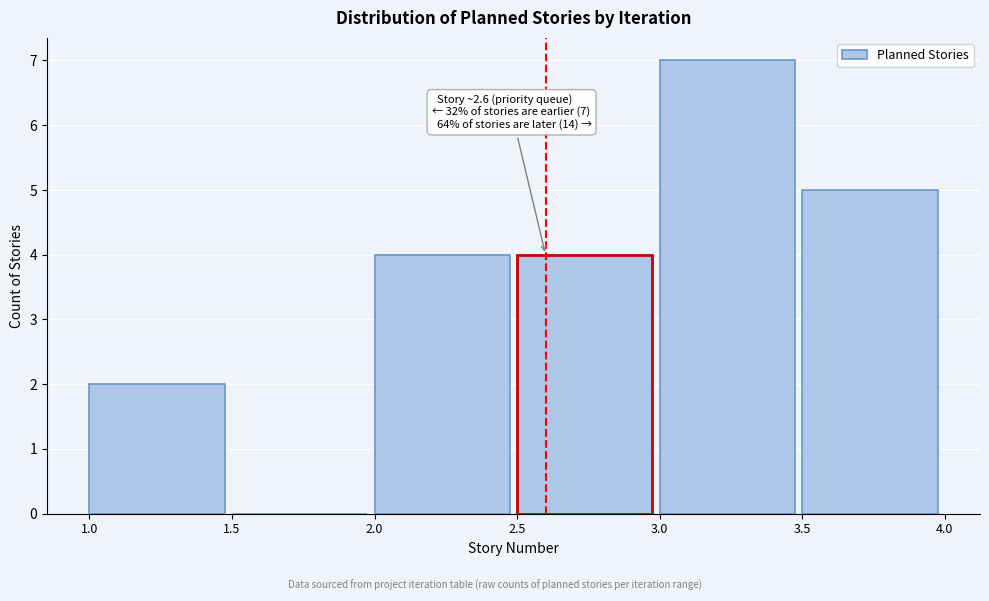

Which range on the x-axis has the tallest bar?

3.0 to 3.5